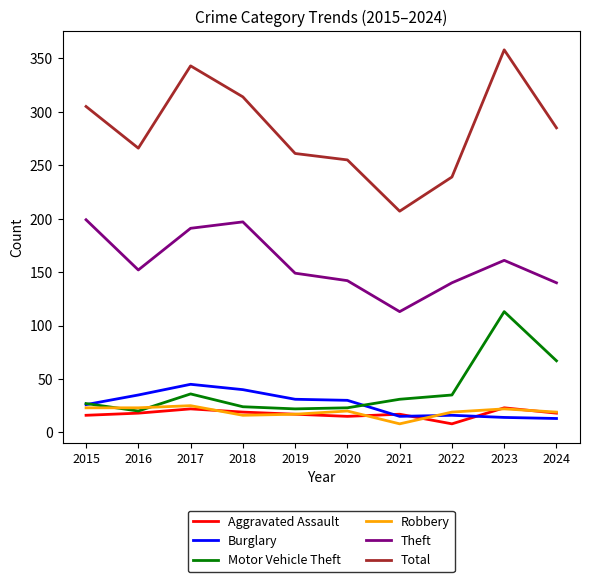

True or false: Theft has a value of 223 at 2024.

False